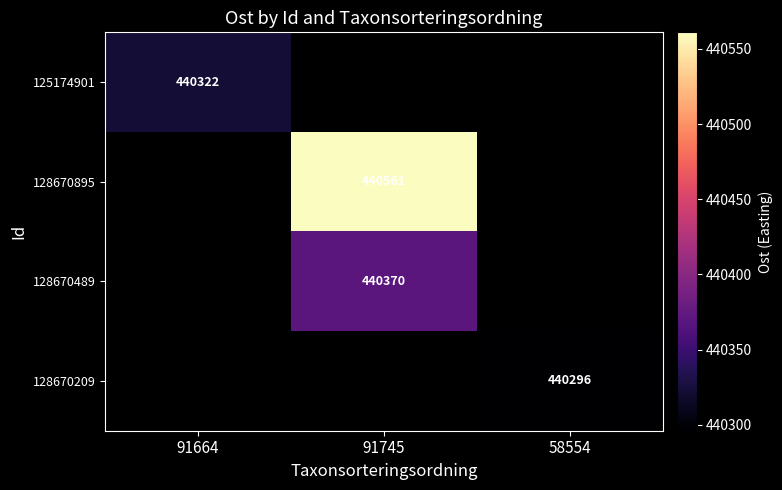

Is the value of 128670209 at 58554 greater than the value of 125174901 at 91664?

No